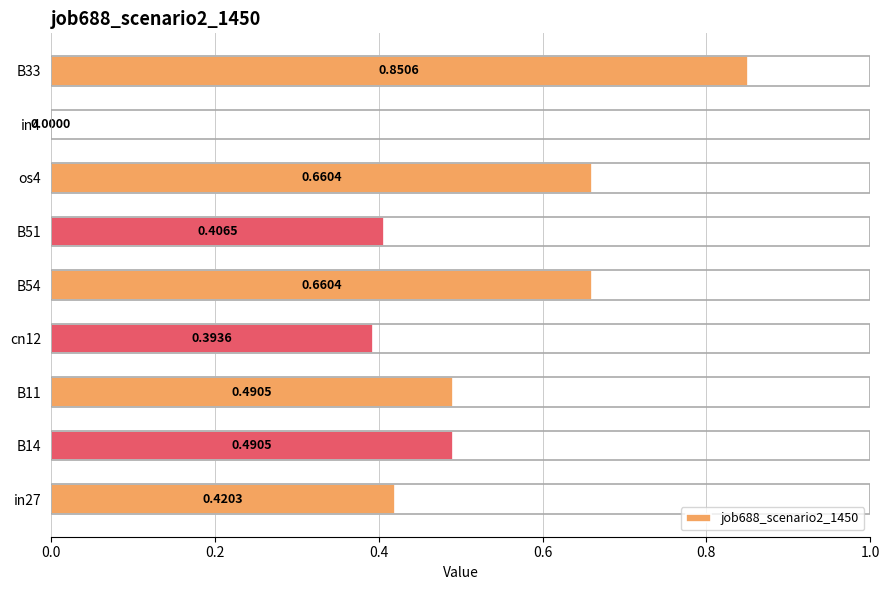

Between B14 and B51, which is larger?

B14